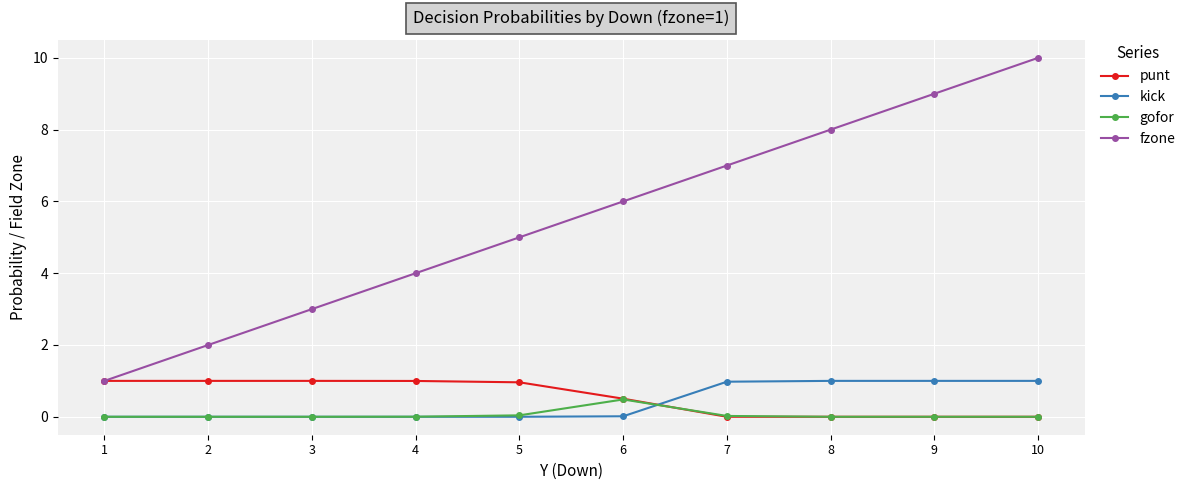

Which series has the largest total across all categories?

fzone